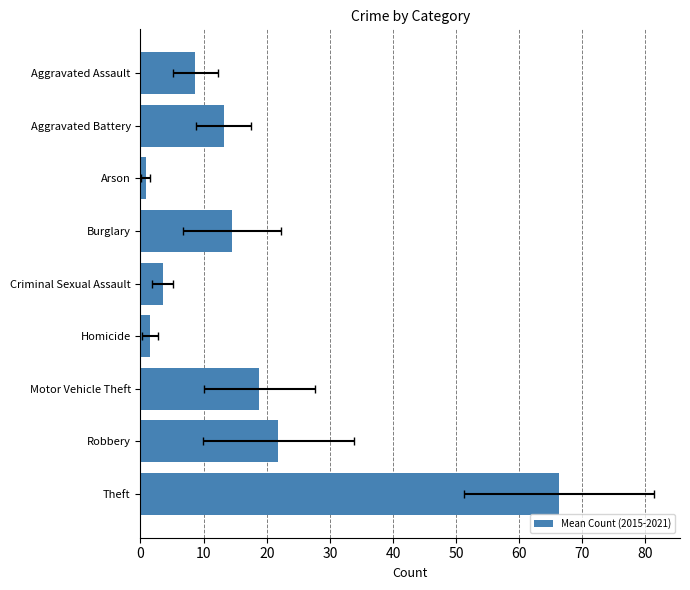

How many values are below 13?

4